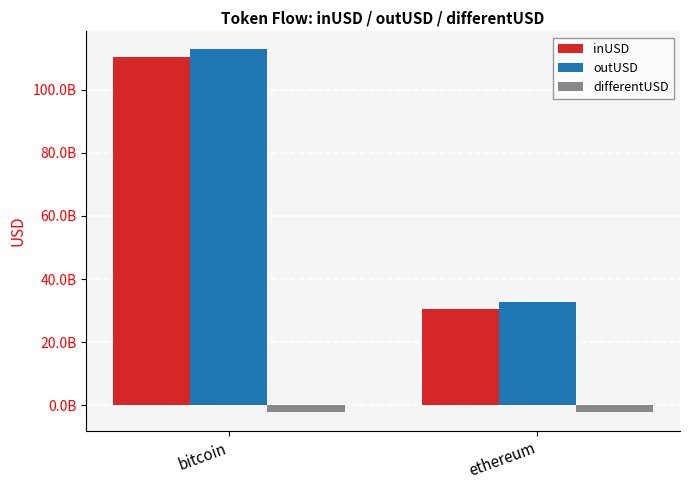

Are the bars horizontal?

No